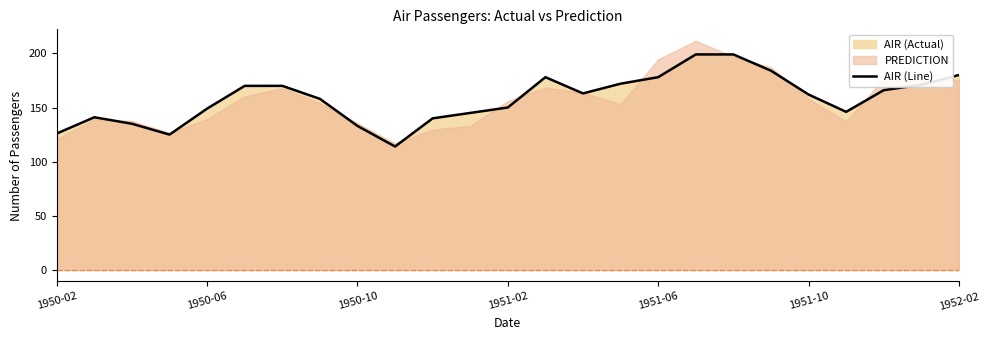

Reading left to right, extract all data points from this chart.

126	141	135	125	149	170	170	158	133	114	140	145	150	178	163	172	178	199	199	184	162	146	166	171	180